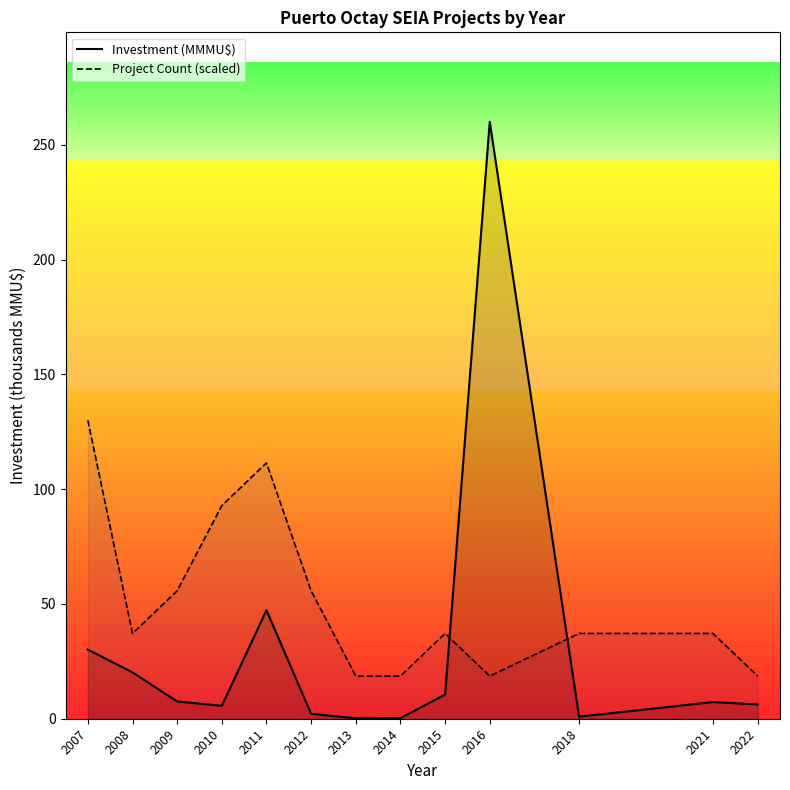

At 2016, list the series in order from smallest to largest.

Project Count (scaled), Investment (MMMU$)